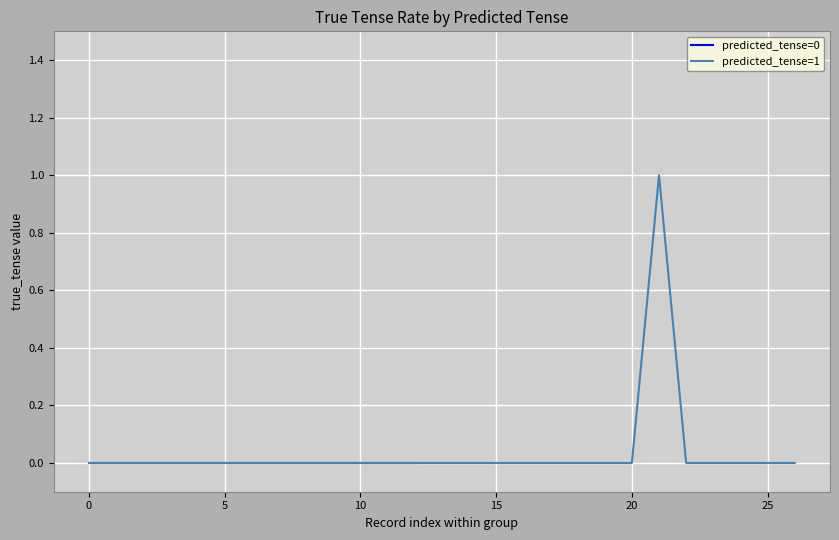

What is the spread (max minus min) of values at predicted_tense=0?

1.0